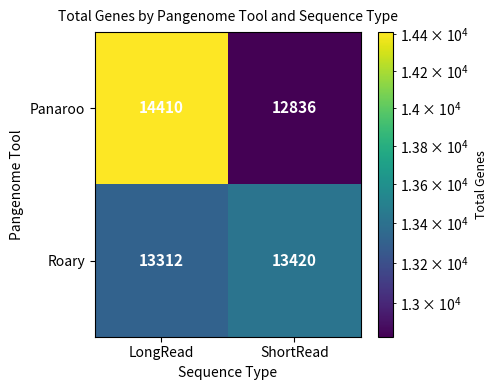

Which series has the largest total across all categories?

Panaroo